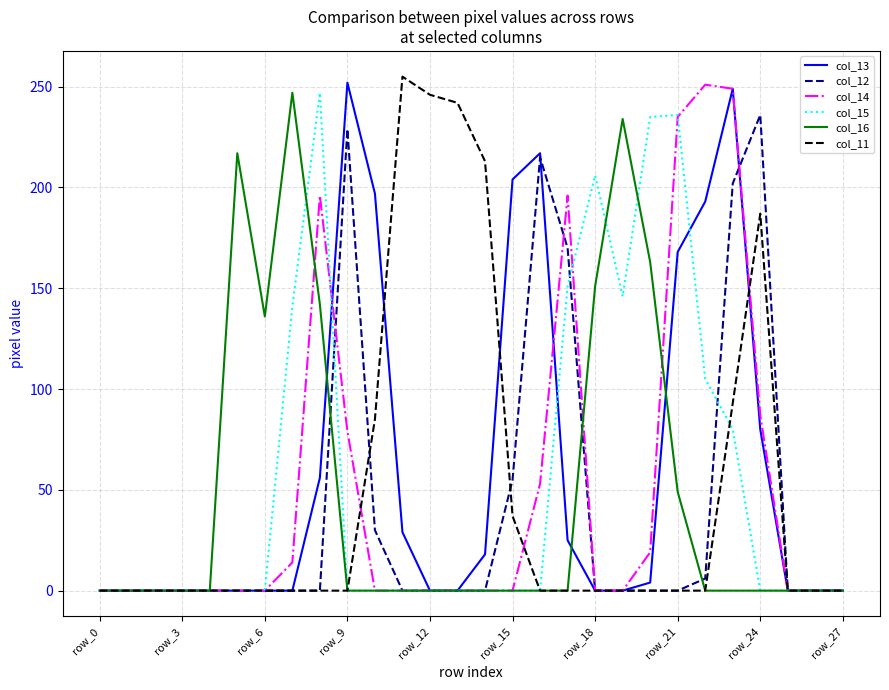

How many lines are shown in the chart?

6